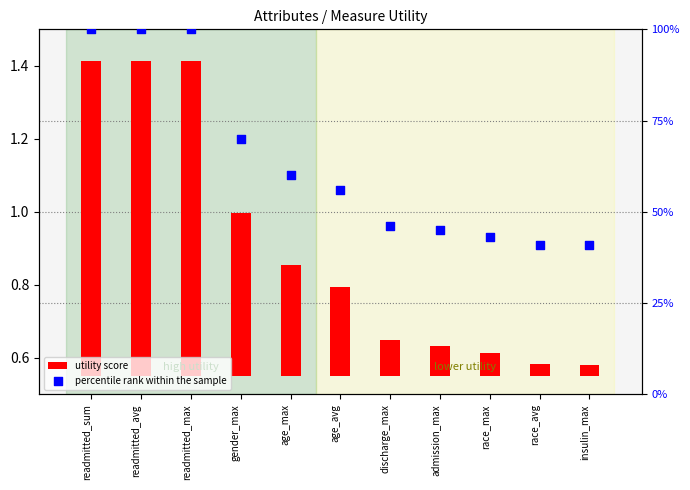

Which series contains the highest Y value?

percentile rank within the sample